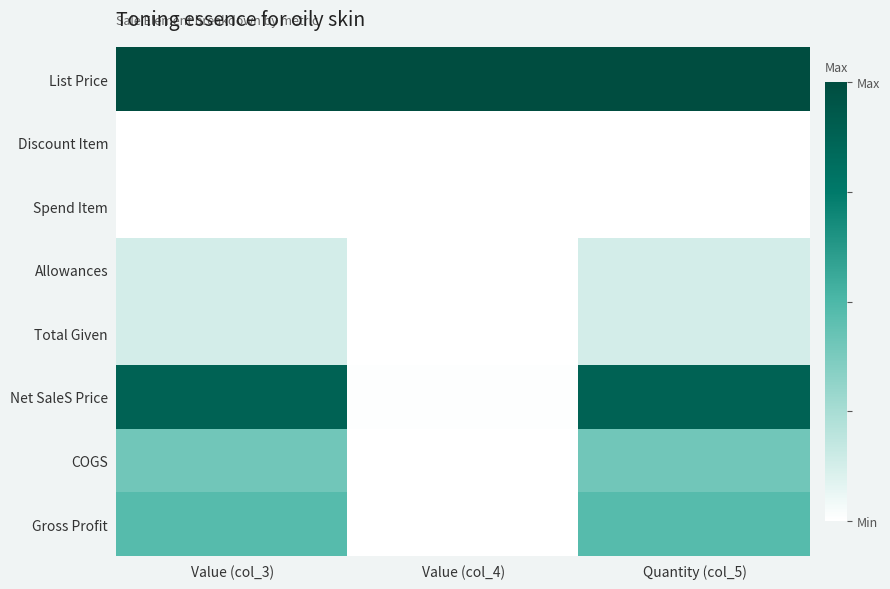

Reading right to left, list all the values displayed in this chart.

List Price: Quantity (col_5)=1.0	Value (col_4)=1.0	Value (col_3)=1.0
Discount Item: Quantity (col_5)=0.0	Value (col_4)=0.0	Value (col_3)=0.0
Spend Item: Quantity (col_5)=0.0	Value (col_4)=0.0	Value (col_3)=0.0
Allowances: Quantity (col_5)=0.1	Value (col_4)=0.0	Value (col_3)=0.1
Total Given: Quantity (col_5)=0.1	Value (col_4)=0.0	Value (col_3)=0.1
Net SaleS Price: Quantity (col_5)=0.9	Value (col_4)=0.0	Value (col_3)=0.9
COGS: Quantity (col_5)=0.4	Value (col_4)=0.0	Value (col_3)=0.4
Gross Profit: Quantity (col_5)=0.5	Value (col_4)=0.0	Value (col_3)=0.5